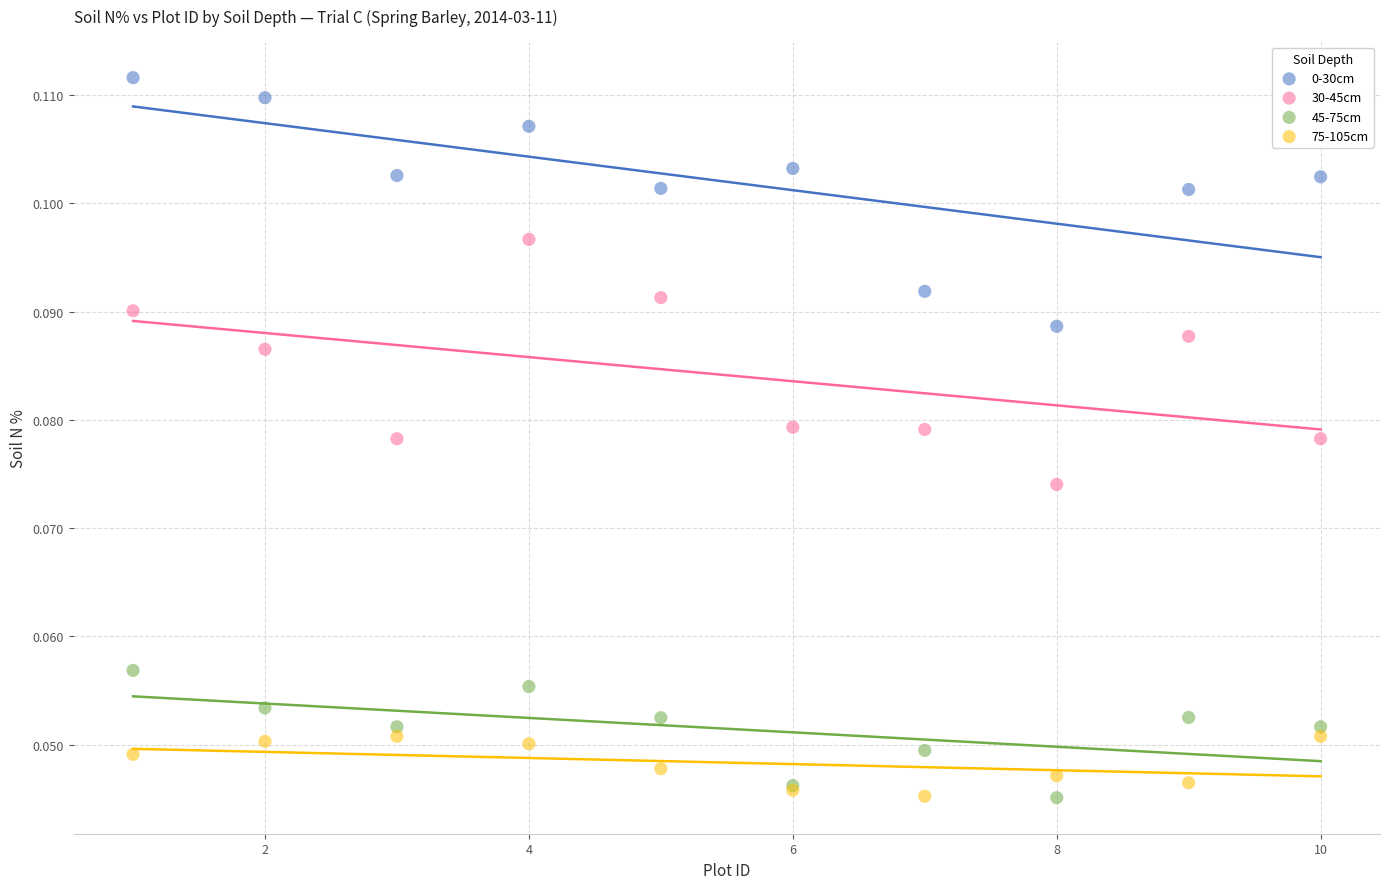

What is the X range (max minus min) for the scatter plot?

9.0